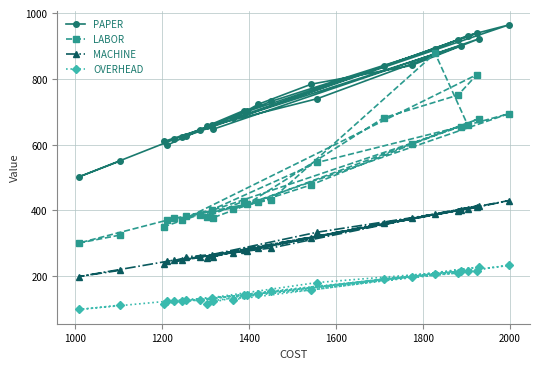

What is the difference between the maximum and minimum values in the PAPER series?

462